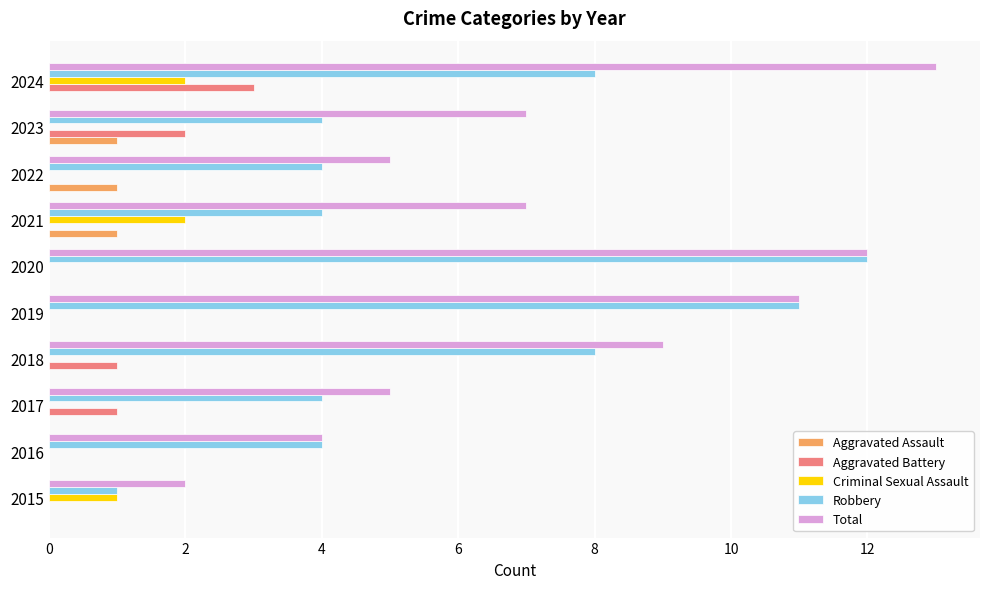

How many distinct data groups are displayed?

5